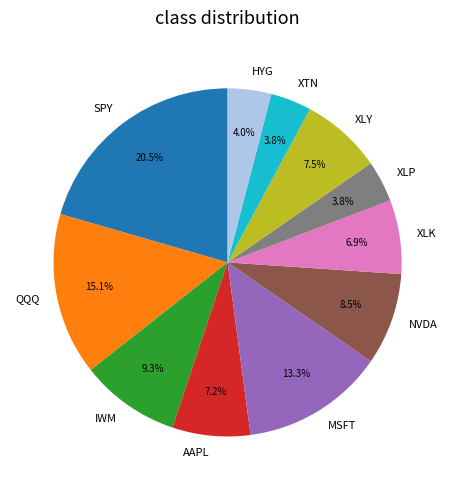

What is the ratio of the value at NVDA to the value at MSFT?

0.6